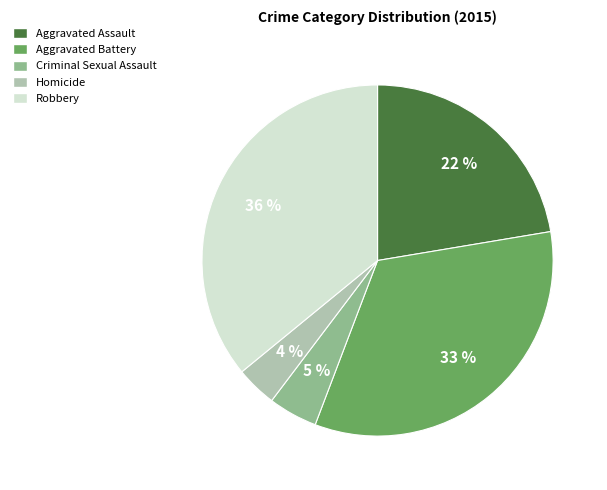

Does Criminal Sexual Assault represent more than half of the total?

No